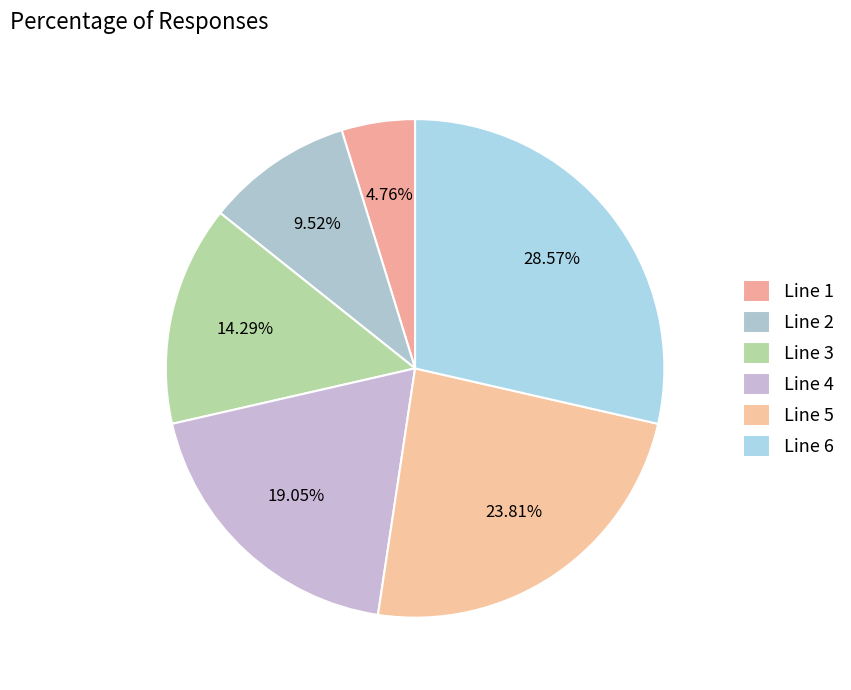

What is the change in value from Line 2 to Line 3?

+1